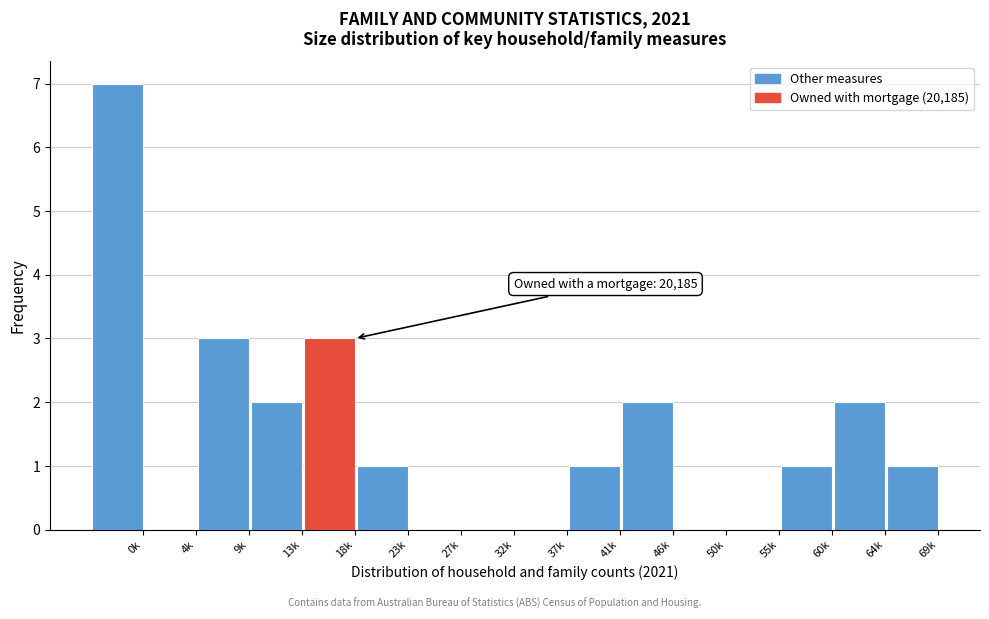

Reading right to left, what are all the values shown in this chart?

69k=1	64k=2	60k=1	55k=0	50k=0	46k=2	41k=1	37k=0	32k=0	27k=0	23k=1	18k=3	13k=2	9k=3	4k=0	0k=7